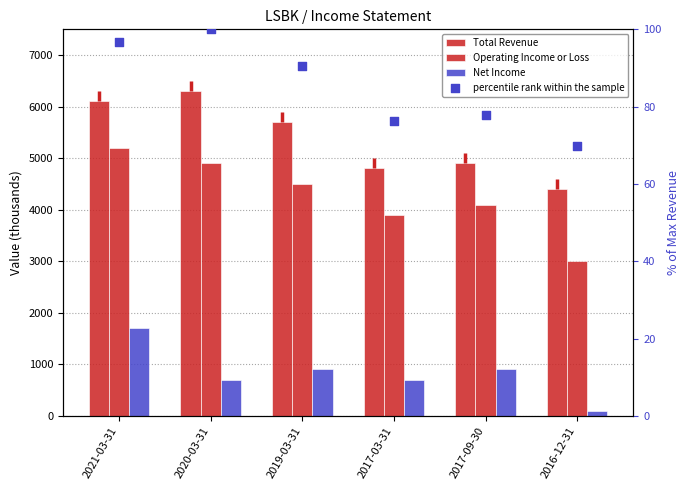

What are all the series names shown in the legend?

Total Revenue, Operating Income or Loss, Net Income, percentile rank within the sample